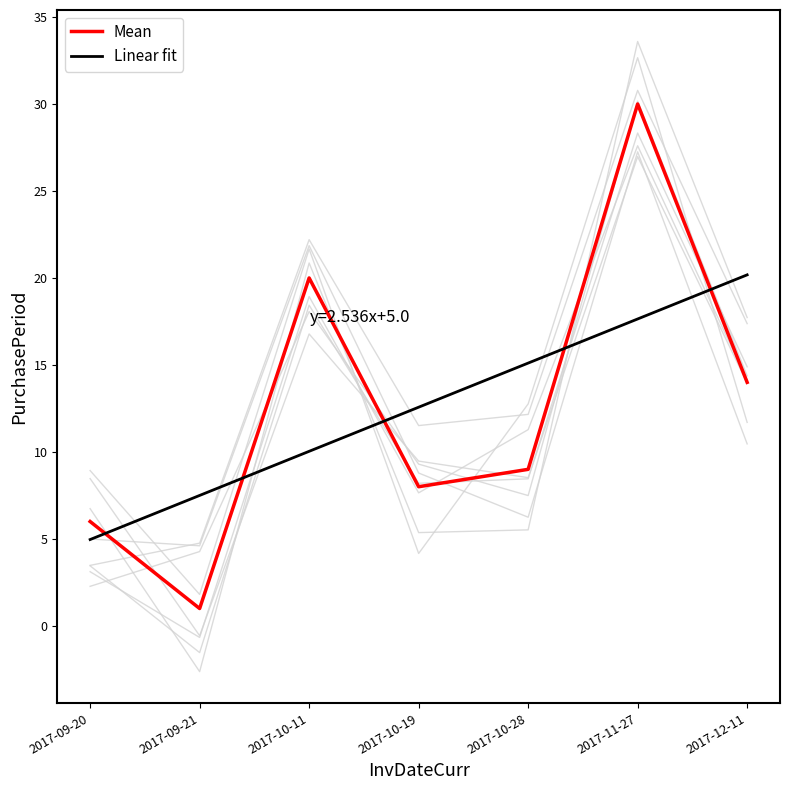

What is the smallest value displayed?

1.0